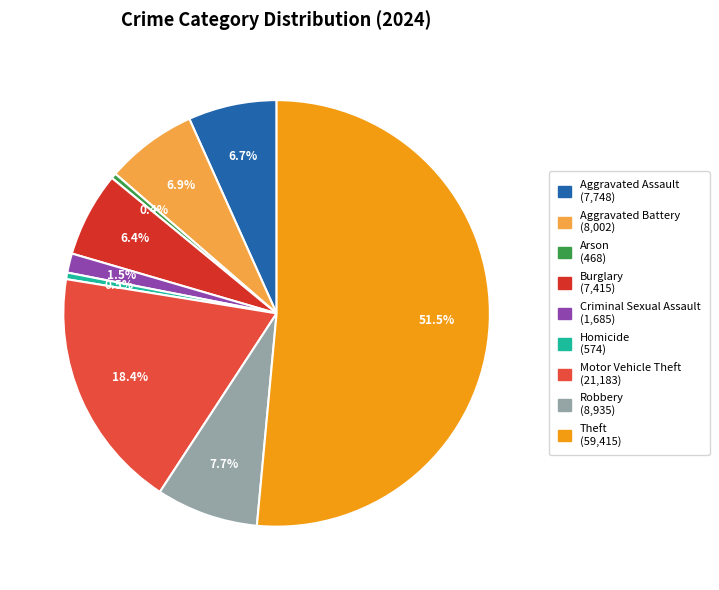

Does Theft account for over 50% of the chart?

Yes